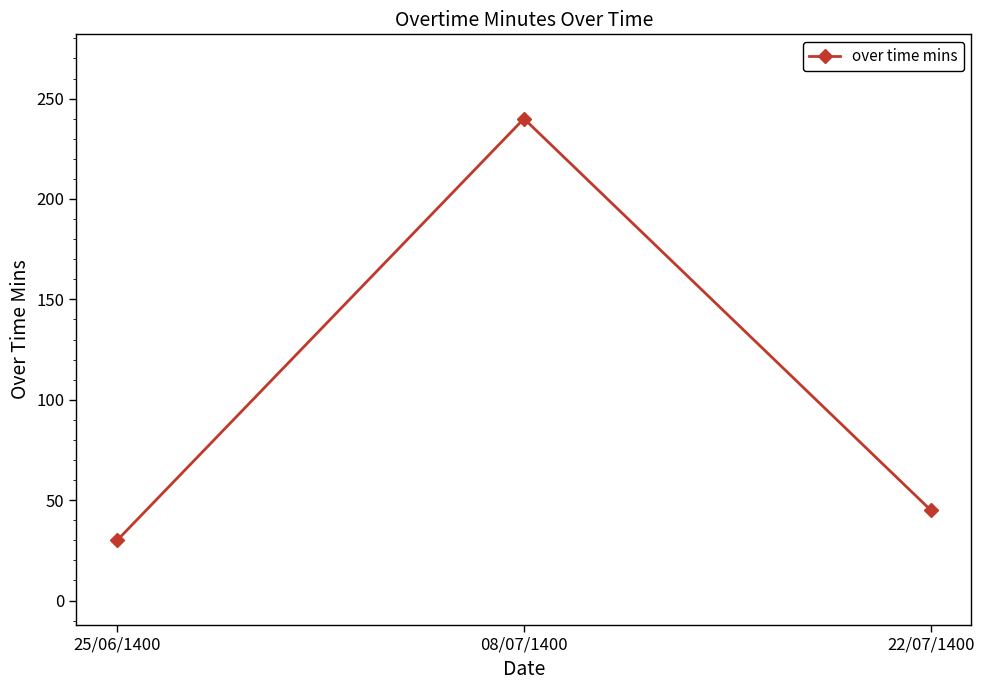

Does the chart display data point markers on the line(s)?

Yes